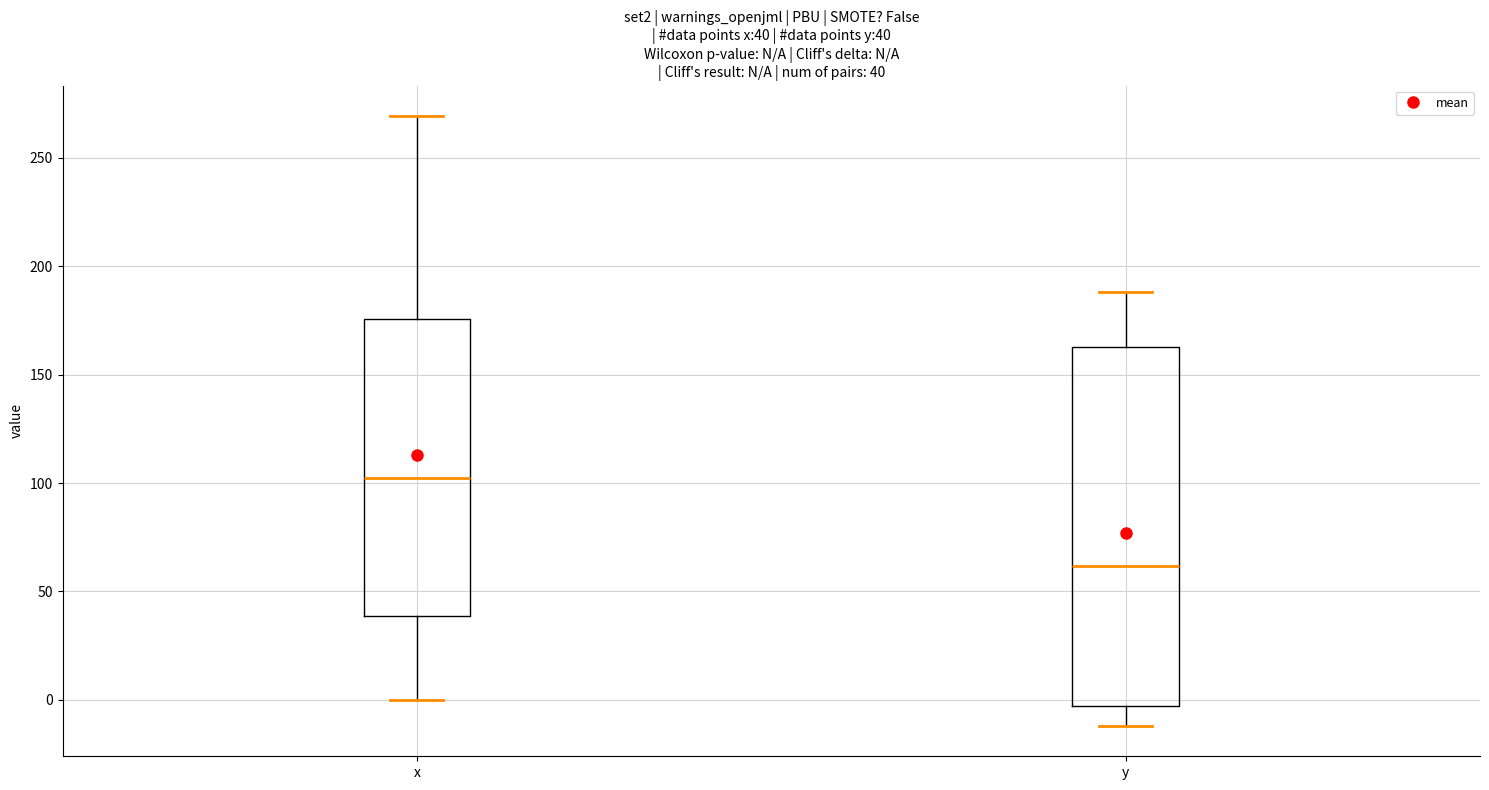

Which box's median line is the highest?

x